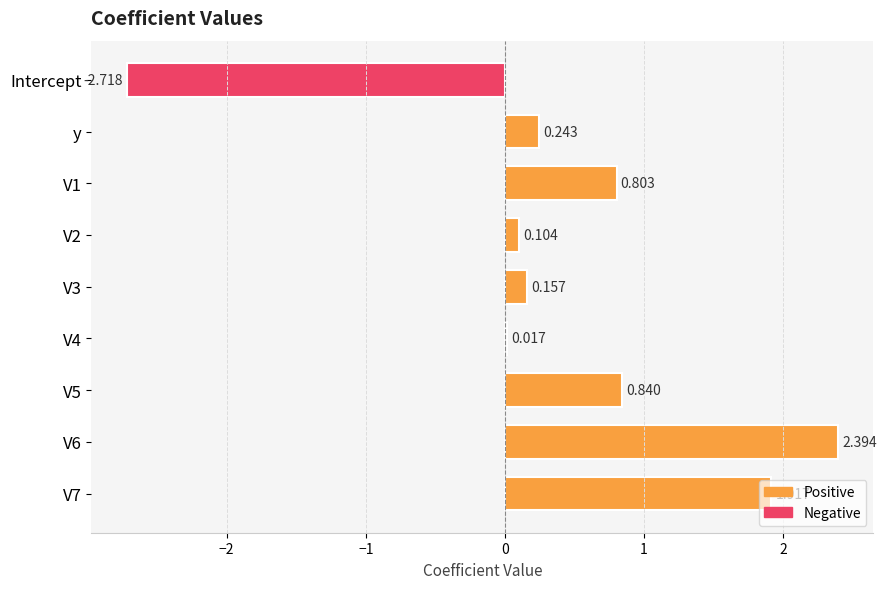

Between V3 and y, which is larger?

y